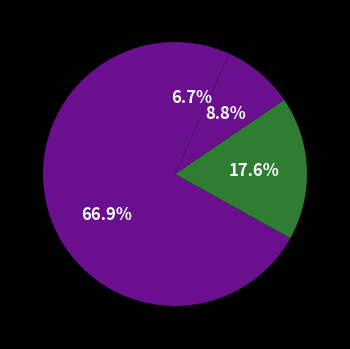

To the nearest percent, what is the difference between the largest and smallest slice percentages?

60%